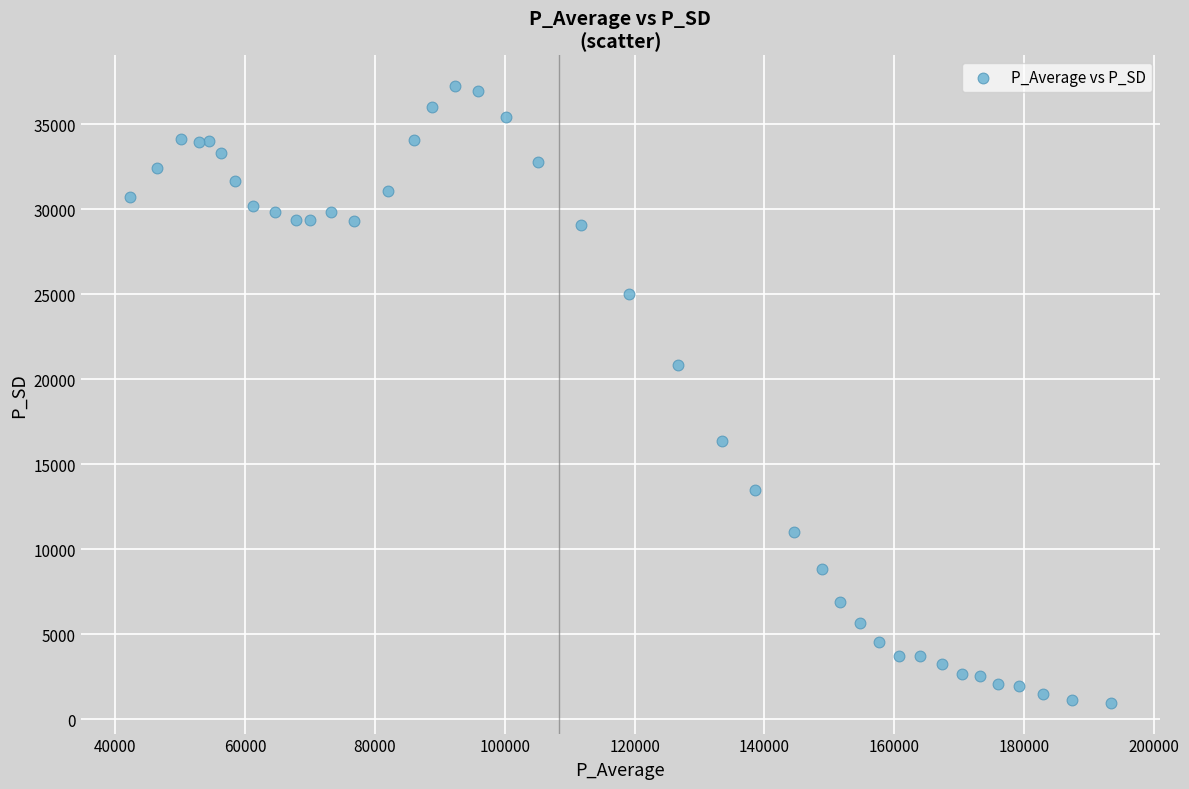

What Y value in the scatter plot is closest to 19095?

20854.8